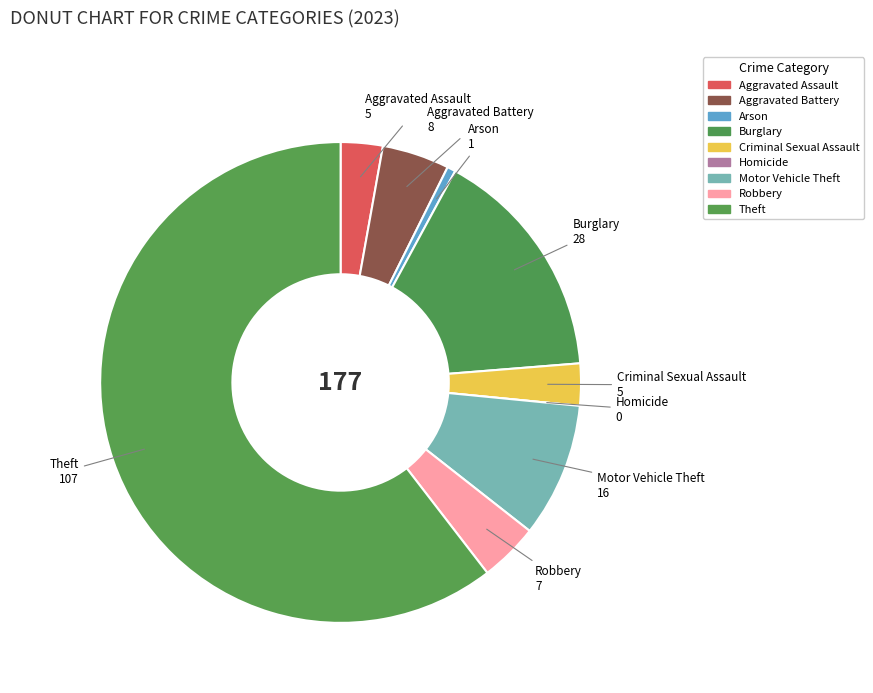

How much of the chart is everything except Robbery?

96.0%